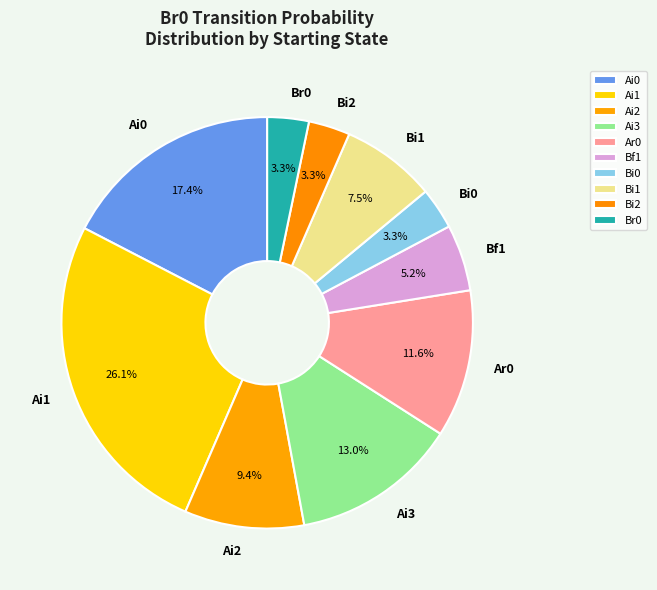

What is the total percentage of Bi2 and Ai2?

12.7%